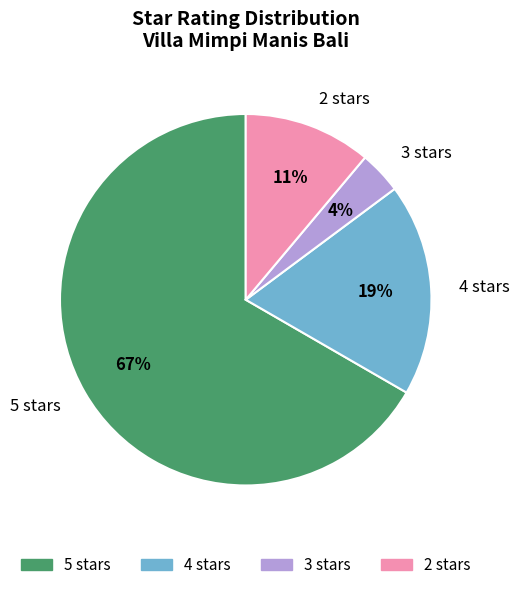

The 2 stars slice represents 11% of the pie. True or false?

True